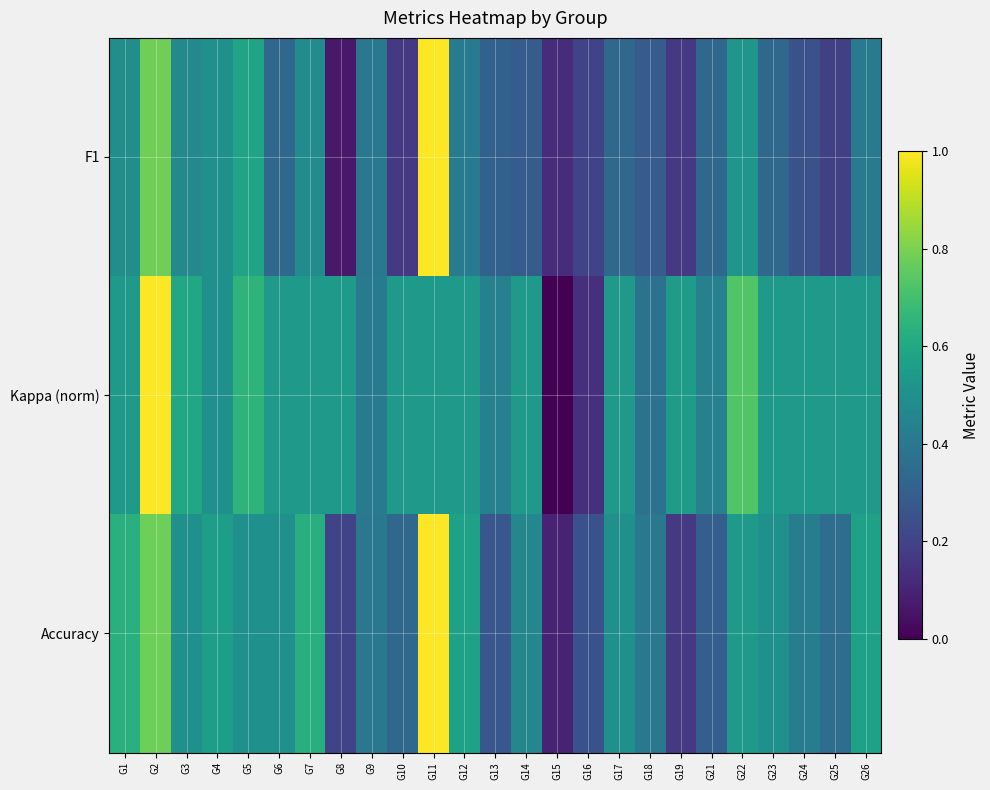

What is the spread (max minus min) of values at G11?

0.5